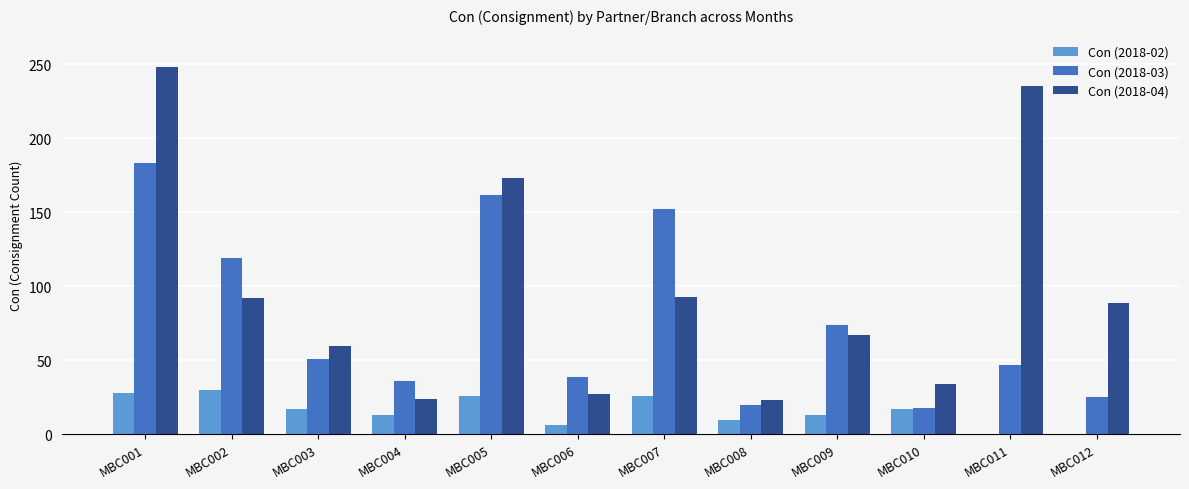

What is the difference between the Con (2018-03) values at MBC004 and MBC002?

83